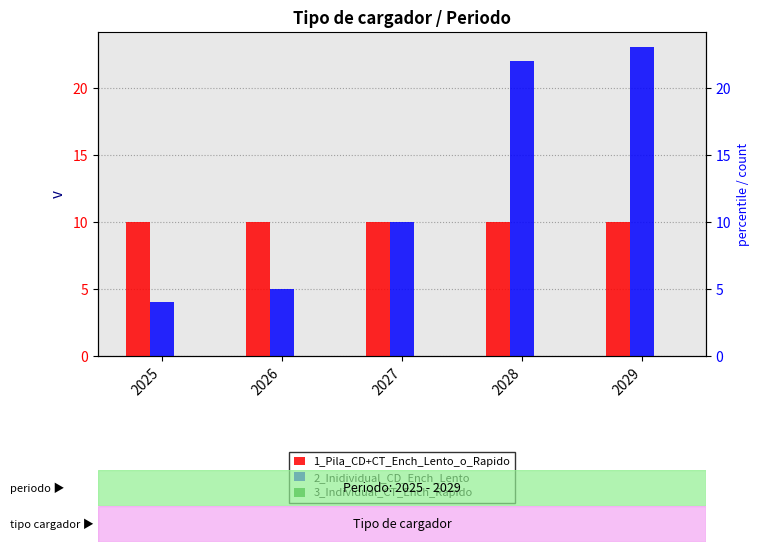

At which category is the sum across all series the highest?

2029